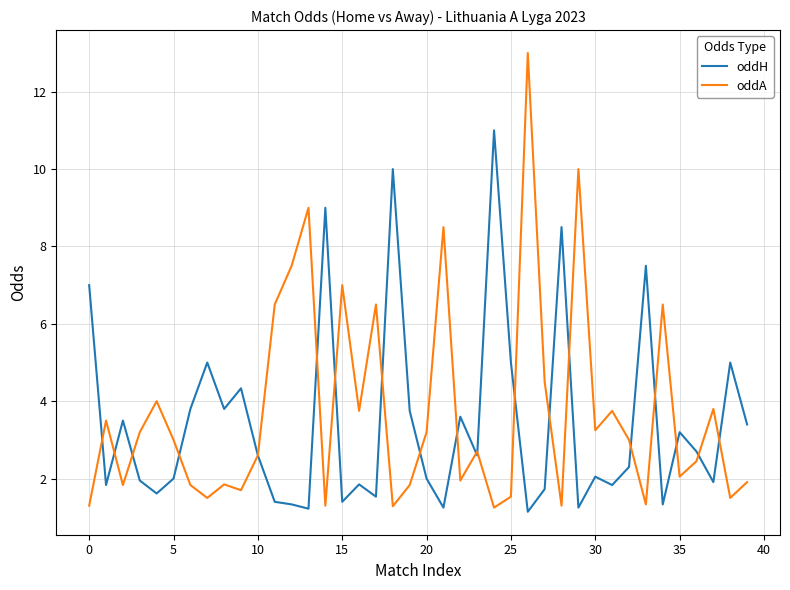

List the series in order of their overall mean, highest first.

oddA, oddH